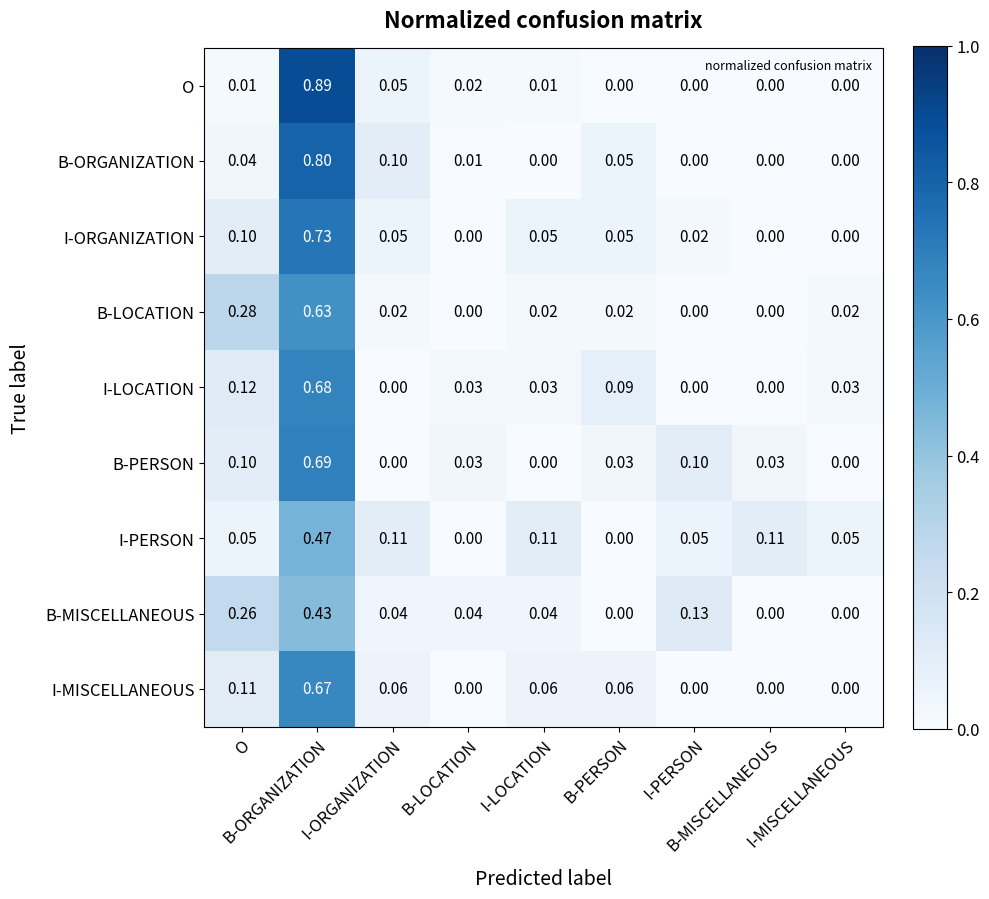

What is the difference between the highest and lowest values at I-ORGANIZATION?

0.1